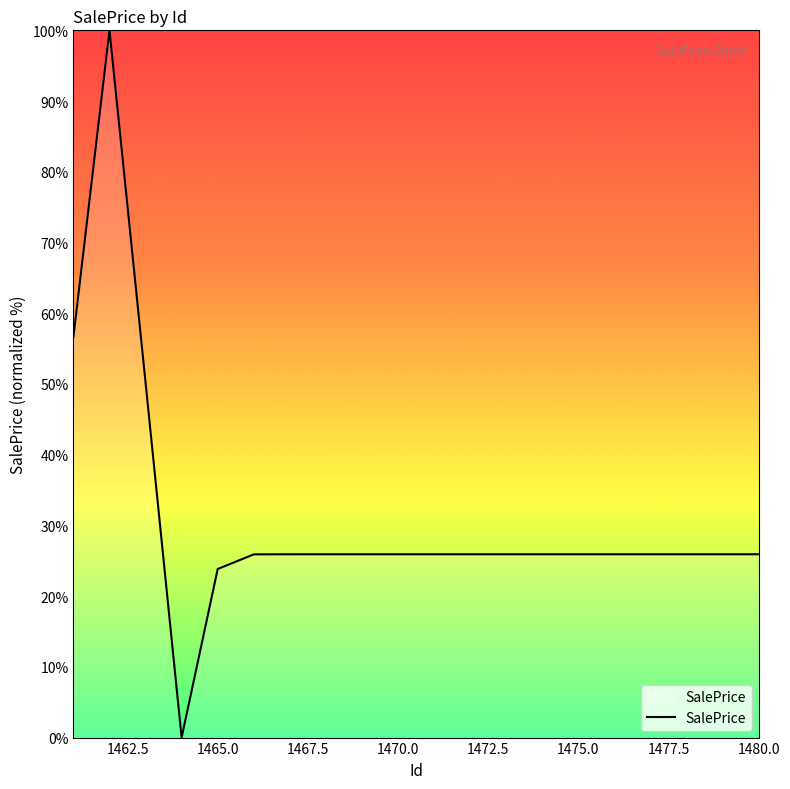

What is the greatest value displayed?

100.0